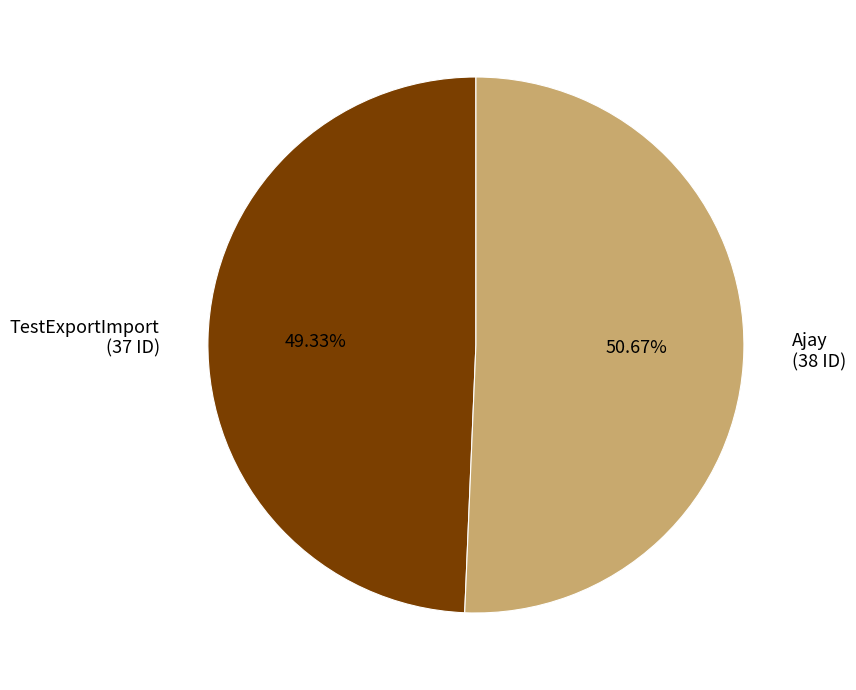

Combined, what portion of the pie is TestExportImport and Ajay?

100.0%